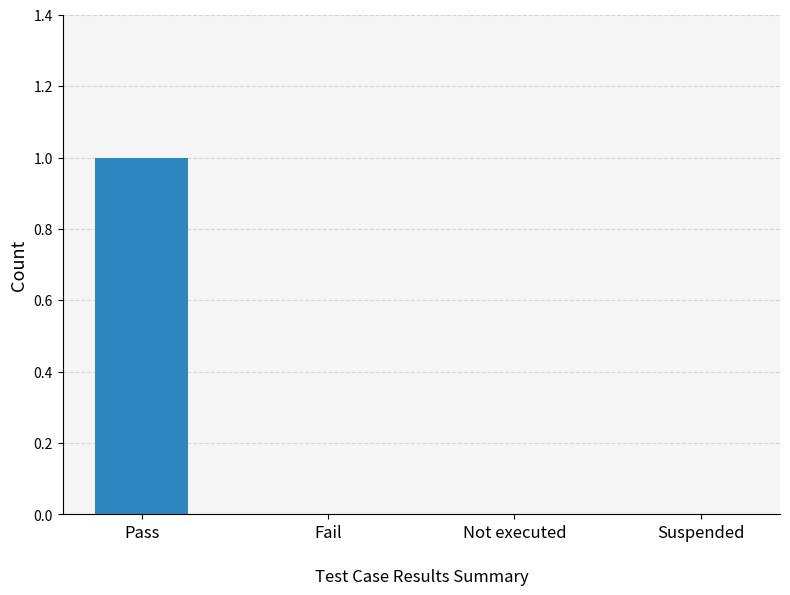

Is it true that the value at Pass is 1?

True